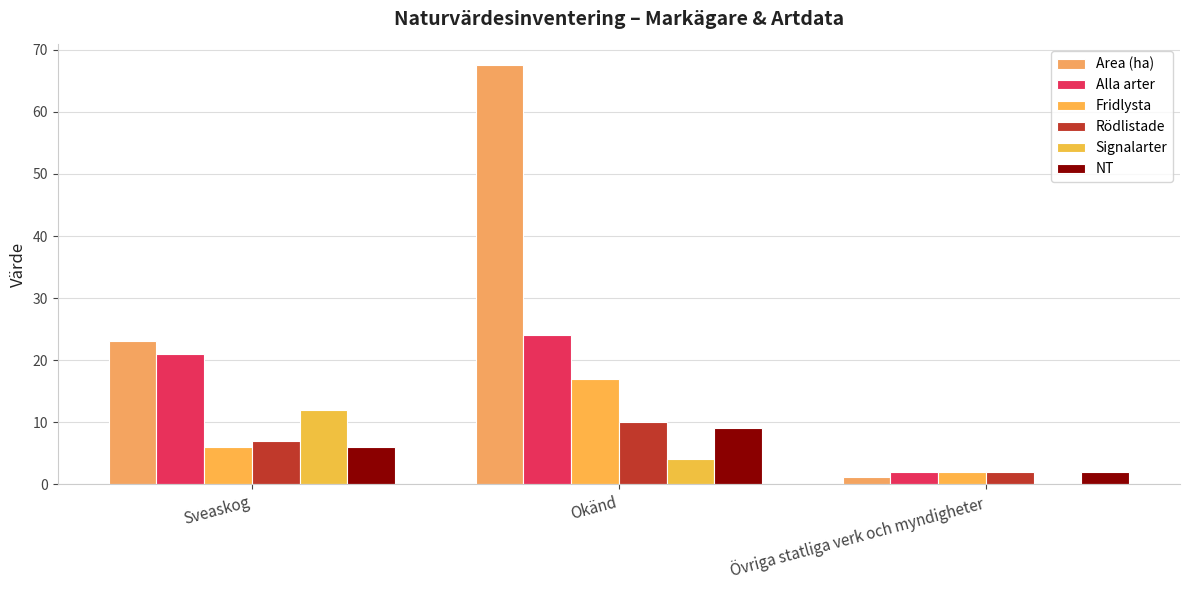

What is the difference between the maximum and second lowest values in the Fridlysta series?

11.0